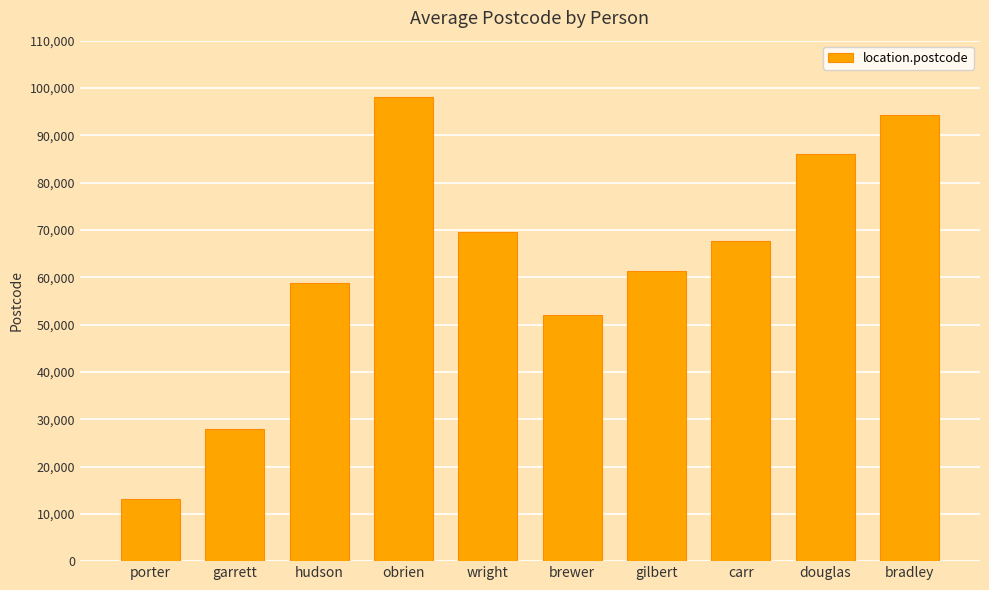

At which category does the chart reach its peak across all series?

obrien